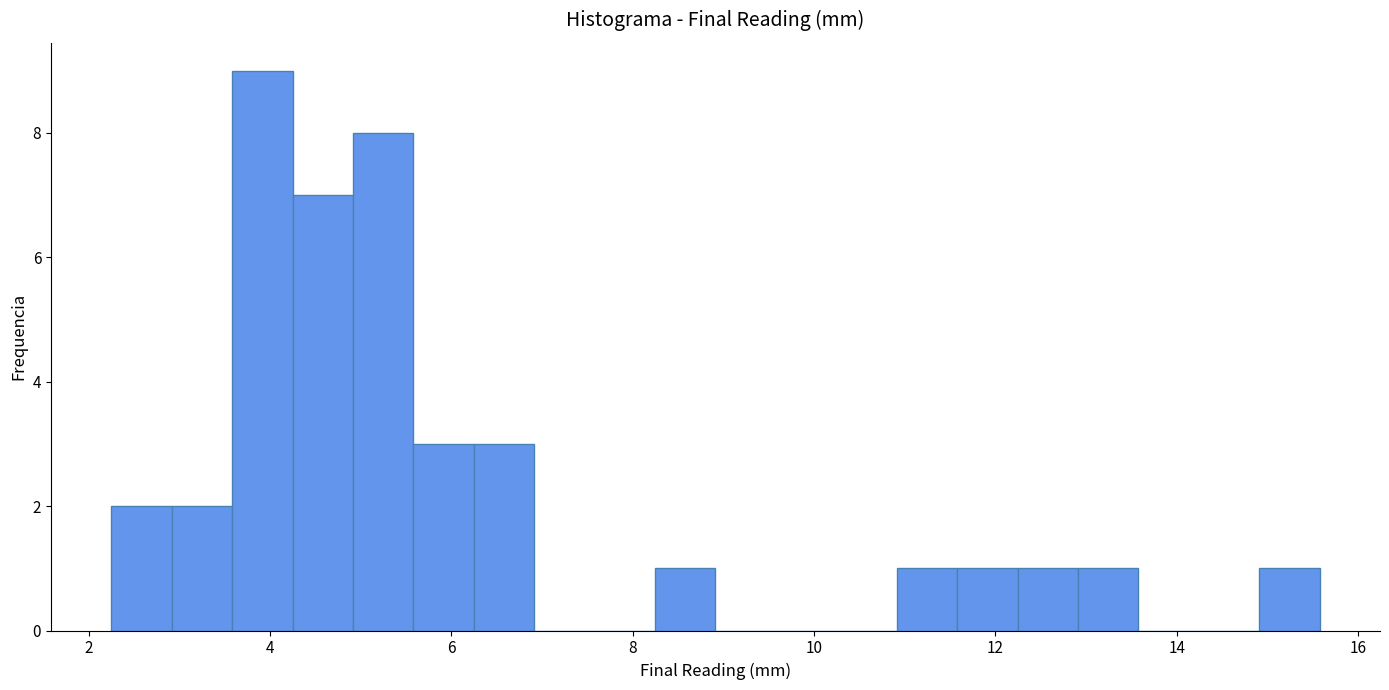

Around what value on the x-axis is the tallest bar? Give the approximate position of its centre, as read against the axis.

4.0